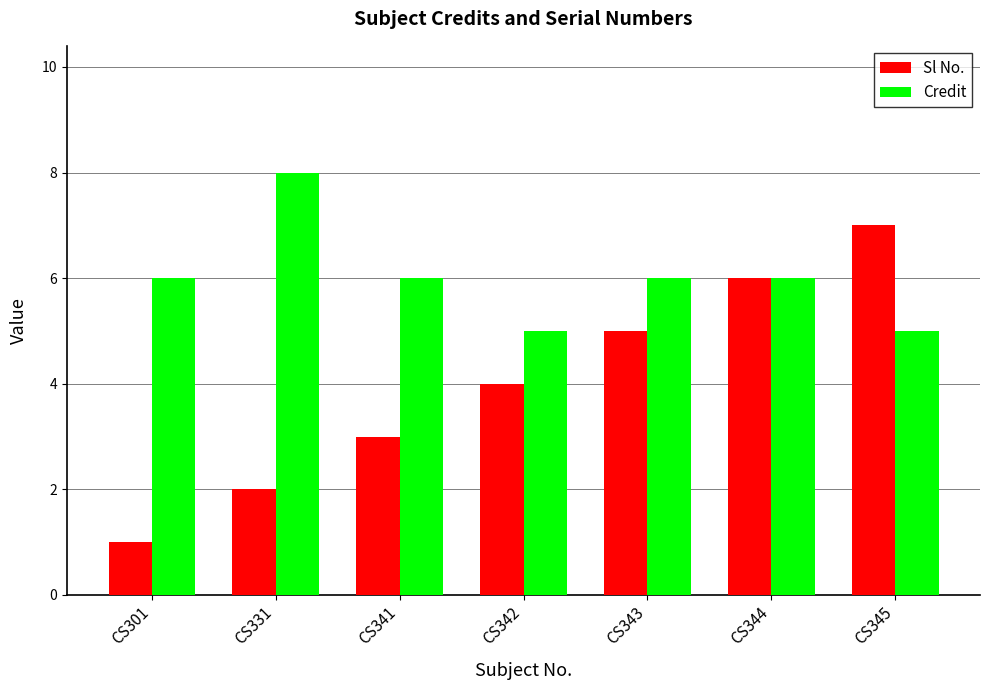

Which series changed the most between CS301 and CS331?

Credit